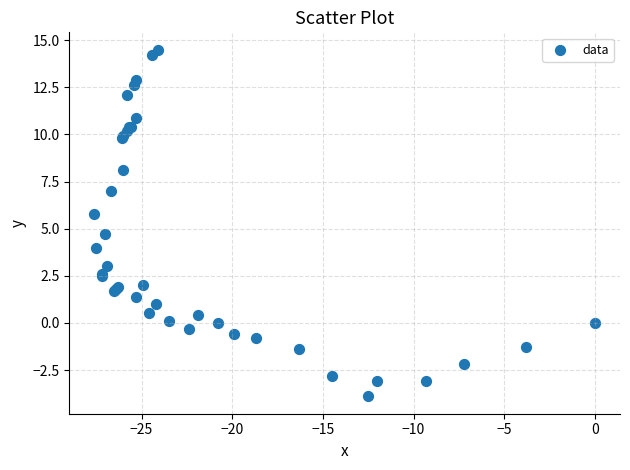

What Y value in the scatter plot is closest to 5?

4.7